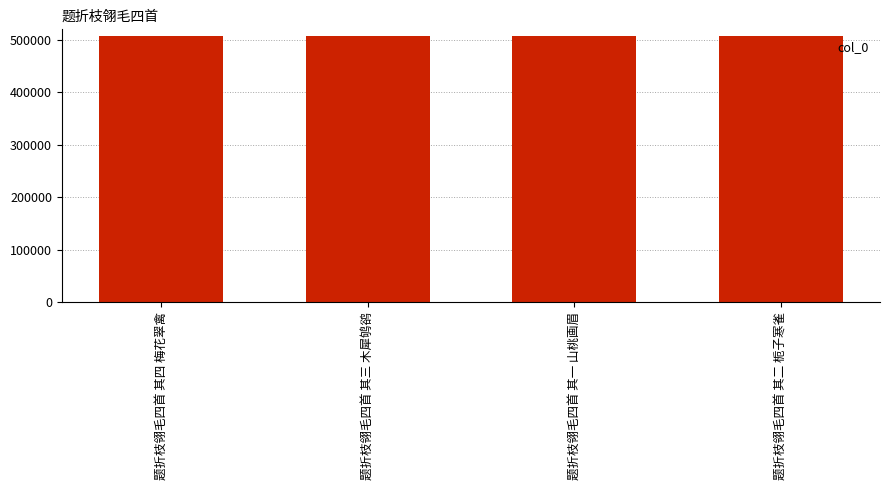

Read the value at 题折枝翎毛四首 其二 栀子寒雀.

507112